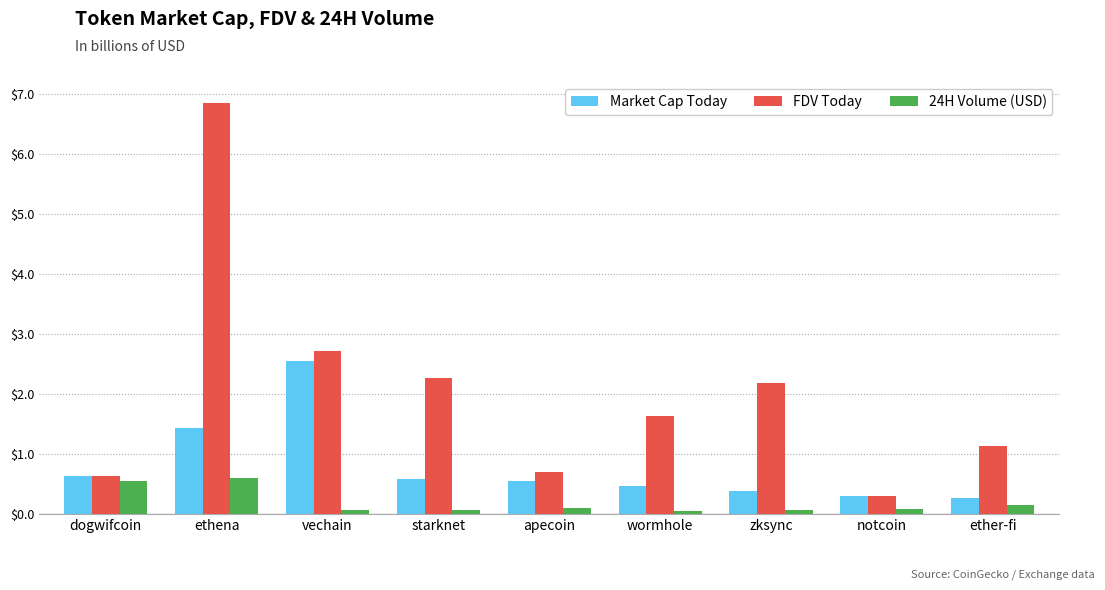

What position from the right is dogwifcoin?

9